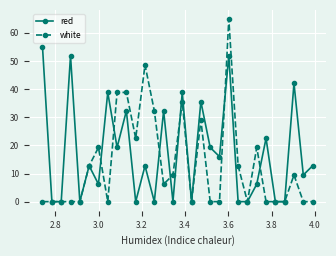

Rank the series by their maximum value, from highest to lowest.

white, red